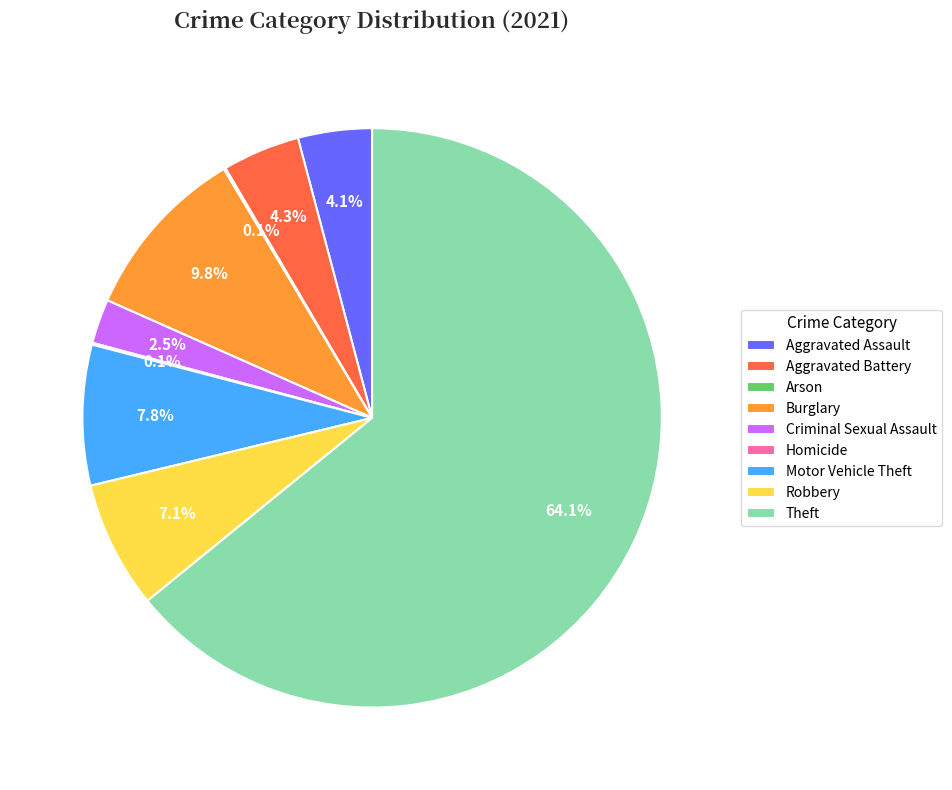

Which category has the biggest portion of the pie?

Theft